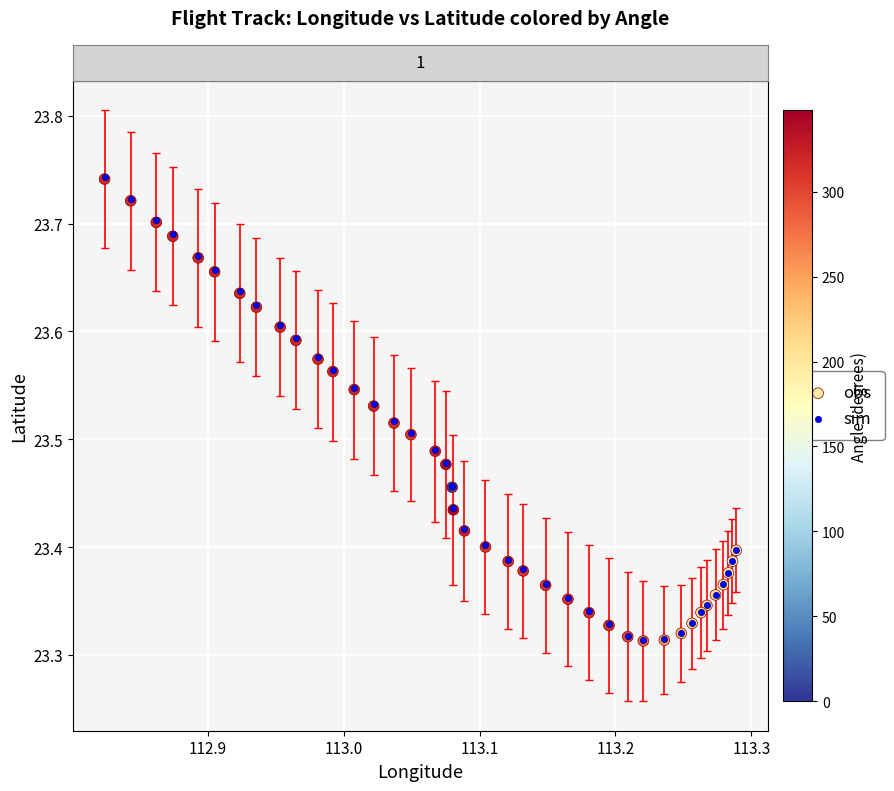

What are all the series names shown in the legend?

obs, sim